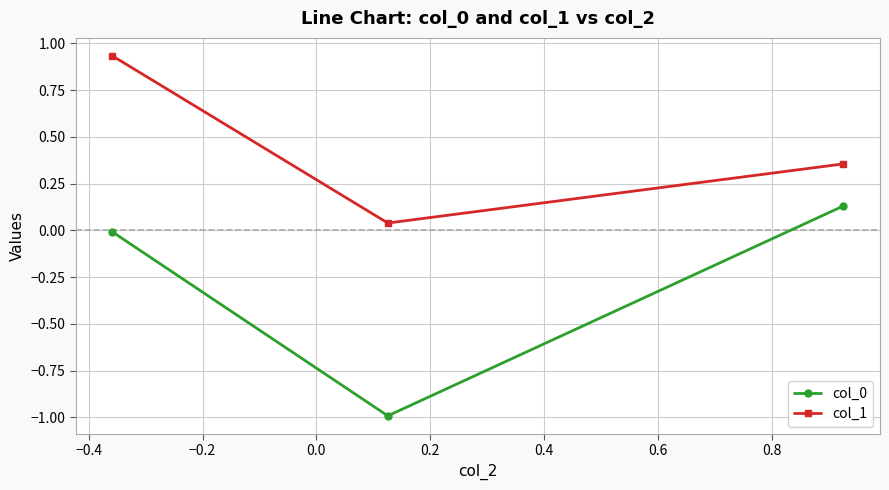

At how many categories does at least one series exceed 0?

3